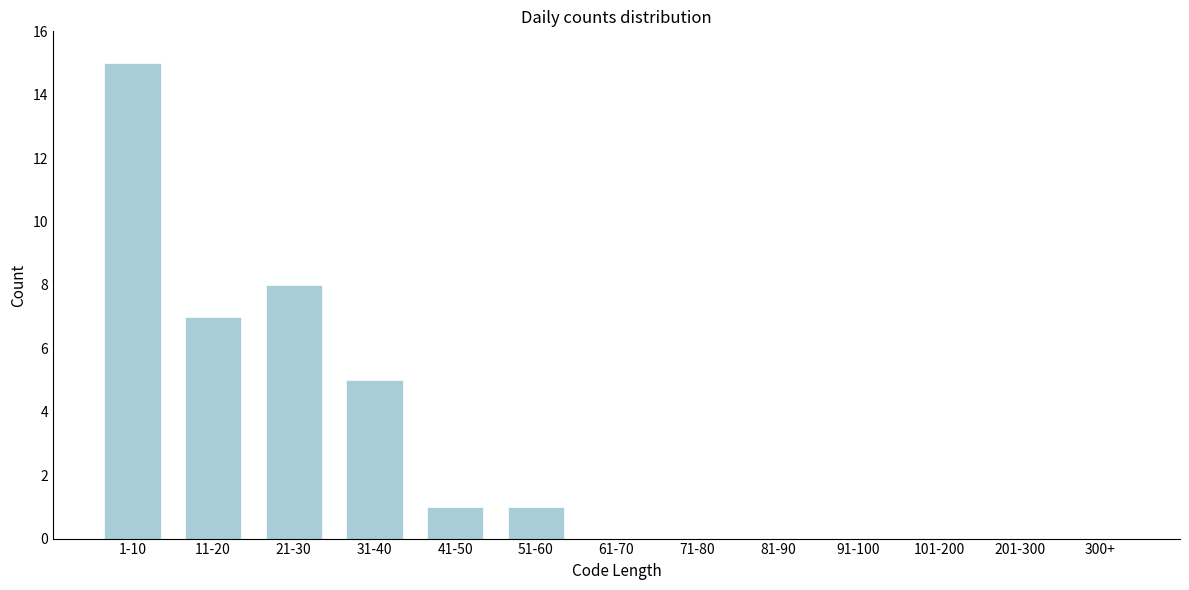

Reading left to right, list all the values displayed in this chart.

1-10=15	11-20=7	21-30=8	31-40=5	41-50=1	51-60=1	61-70=0	71-80=0	81-90=0	91-100=0	101-200=0	201-300=0	300+=0